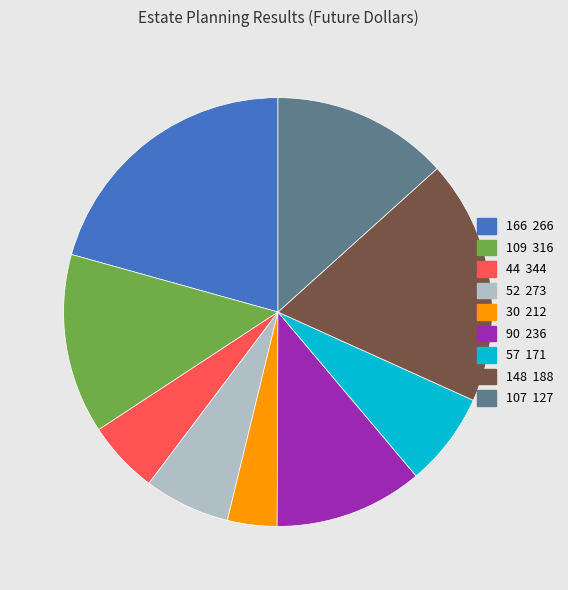

Is there any slice that represents more than half of the pie?

No